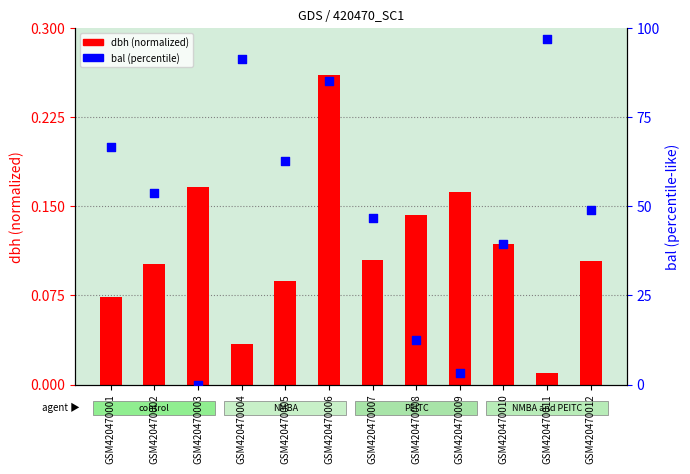

Which series reaches the minimum Y coordinate?

bal (percentile)